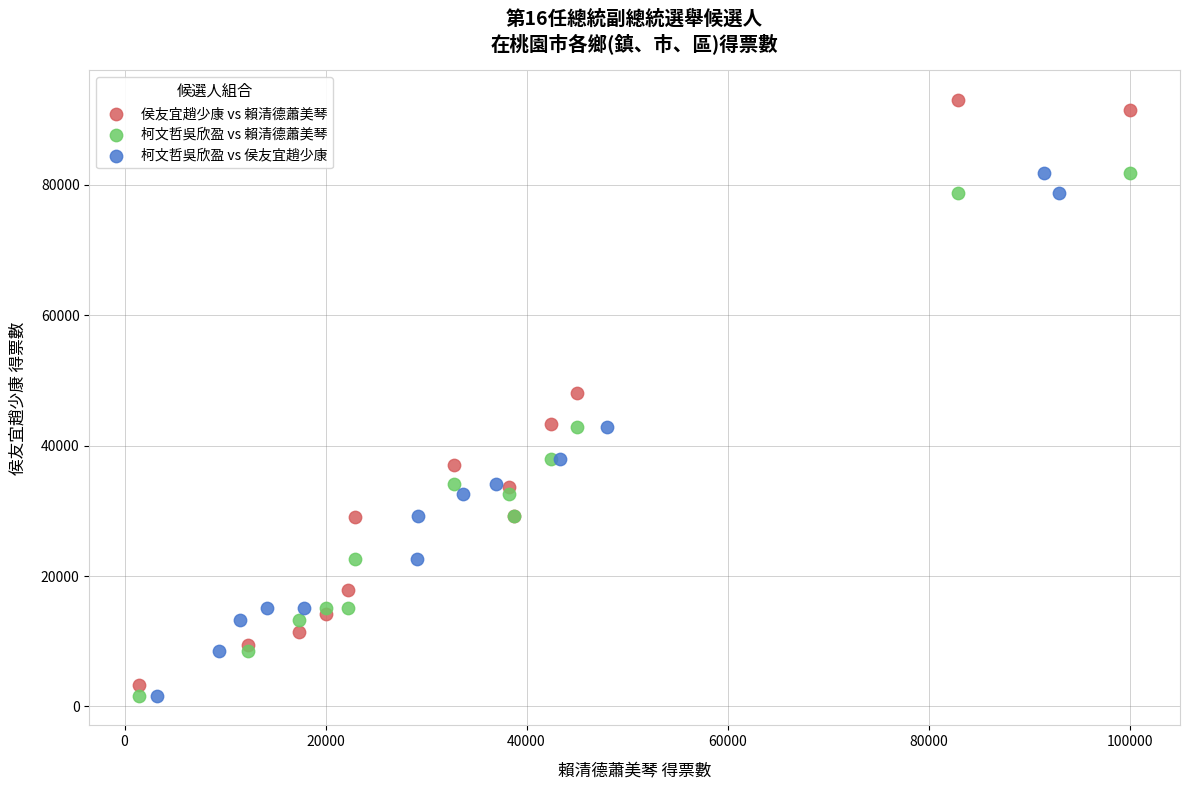

Which series has the largest Y range (max minus min)?

侯友宜趙少康 vs 賴清德蕭美琴